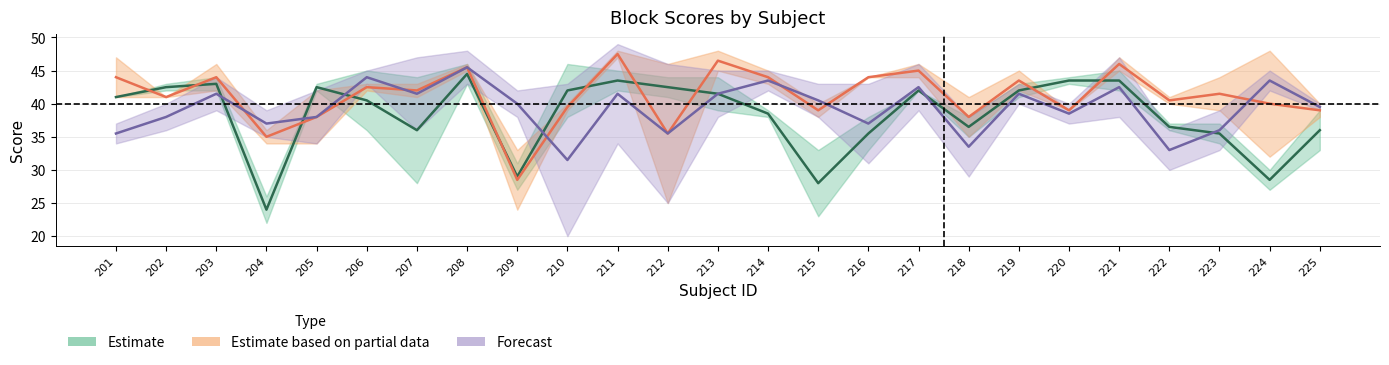

Which label corresponds to the smallest value in the chart?

204